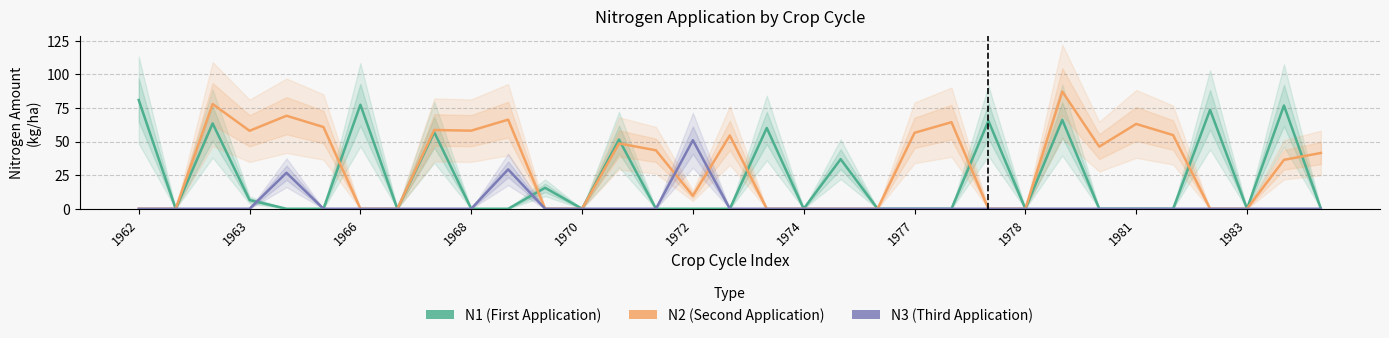

Which category has the lowest value across all series?

1963